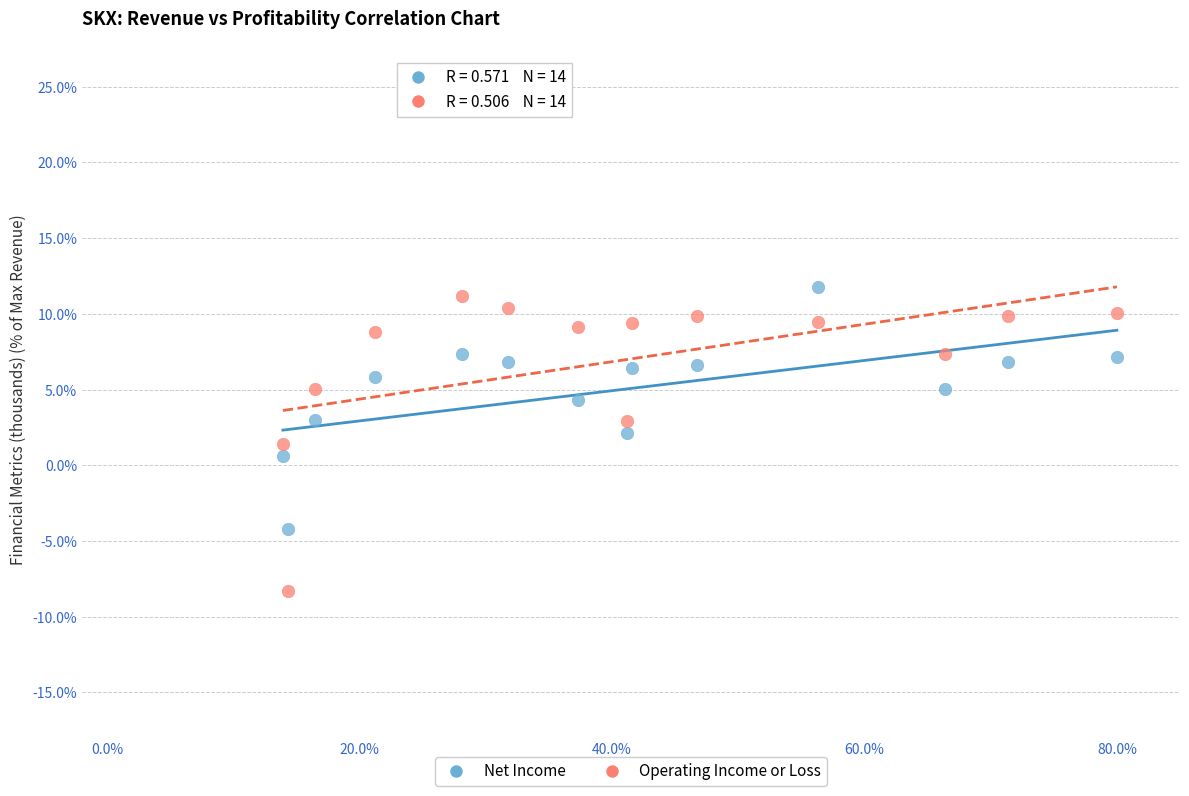

Which series contains the lowest Y value?

Operating Income or Loss